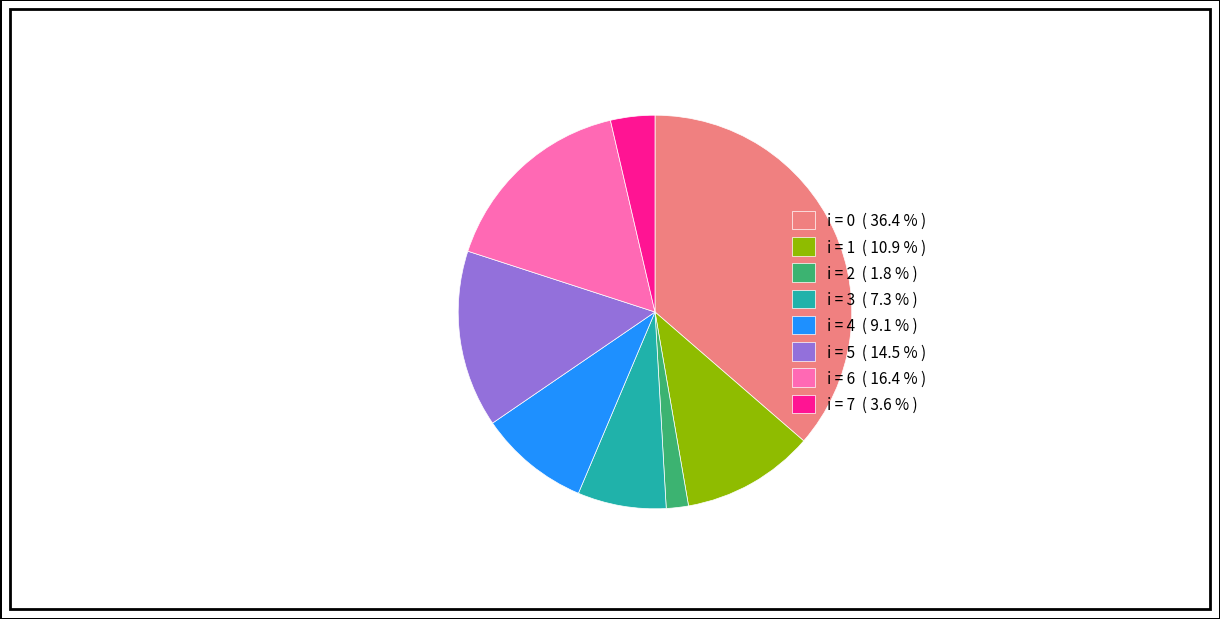

Does any single category account for the majority?

No